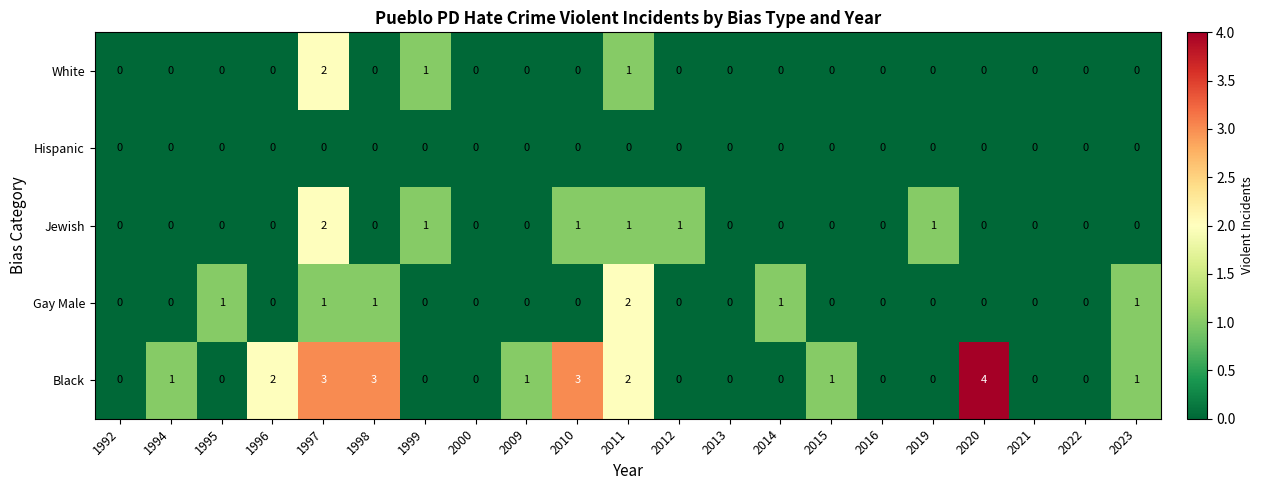

What is the spread (max minus min) of values at 2010?

3